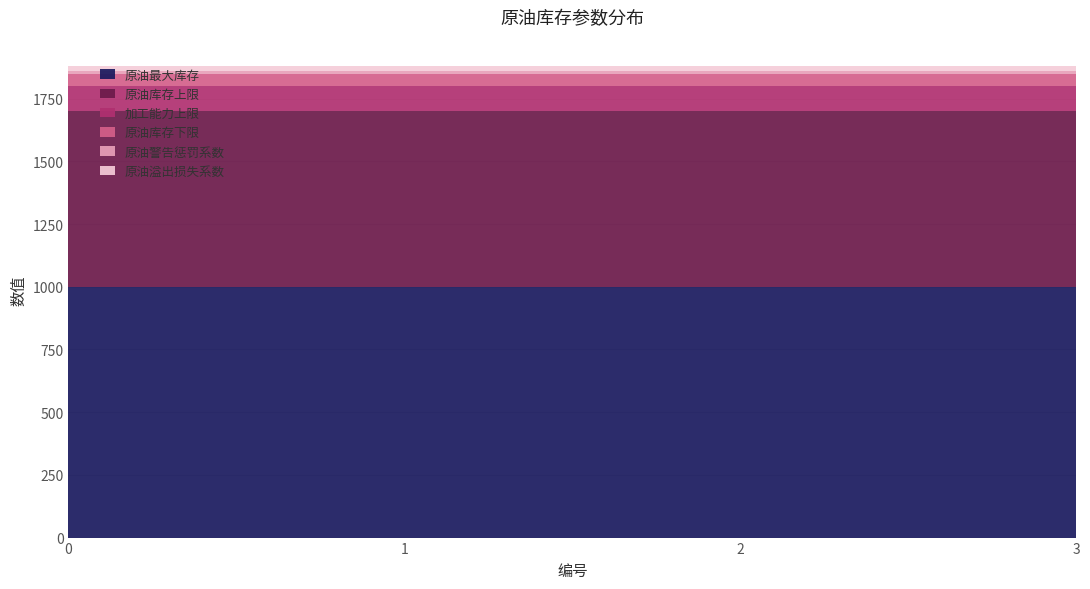

Reading left to right, extract all data points from this chart.

加工能力上限: 0=100	1=100	2=100	3=100
原油库存下限: 0=50	1=50	2=50	3=50
原油库存上限: 0=700	1=700	2=700	3=700
原油最大库存: 0=1000	1=1000	2=1000	3=1000
原油警告惩罚系数: 0=10	1=10	2=10	3=10
原油溢出损失系数: 0=20	1=20	2=20	3=20